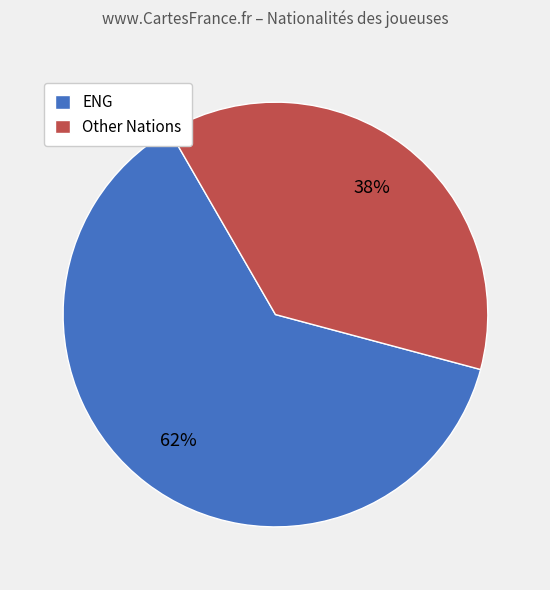

Which has a higher value, ENG or Other Nations?

ENG